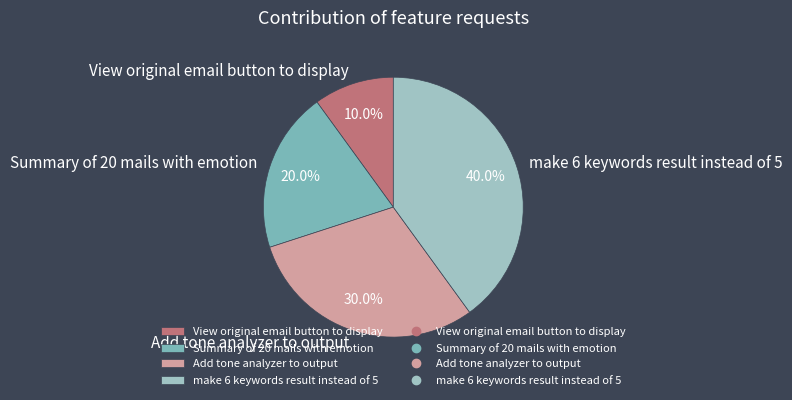

What is the ratio of the value at Summary of 20 mails with emotion to the value at make 6 keywords result instead of 5?

0.5